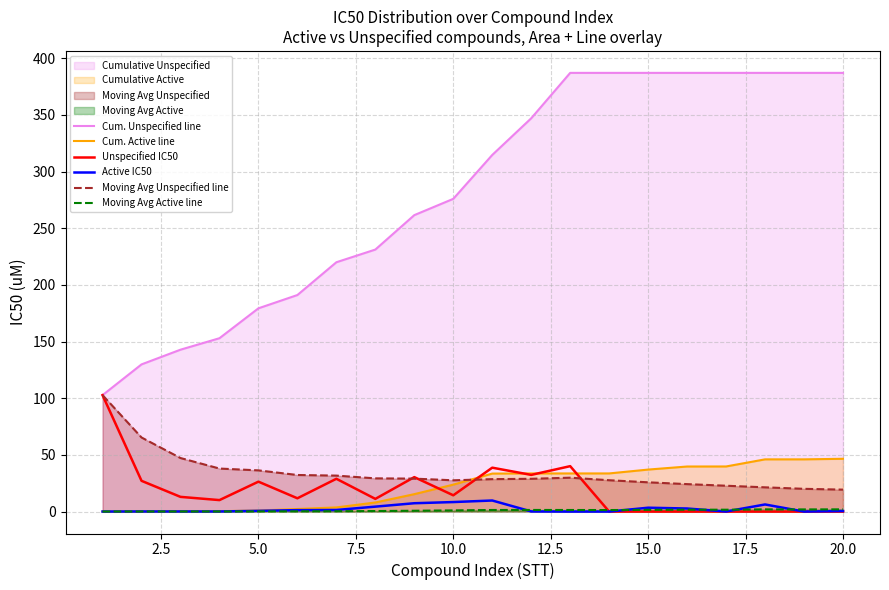

What is the maximum value shown in the chart?

387.1